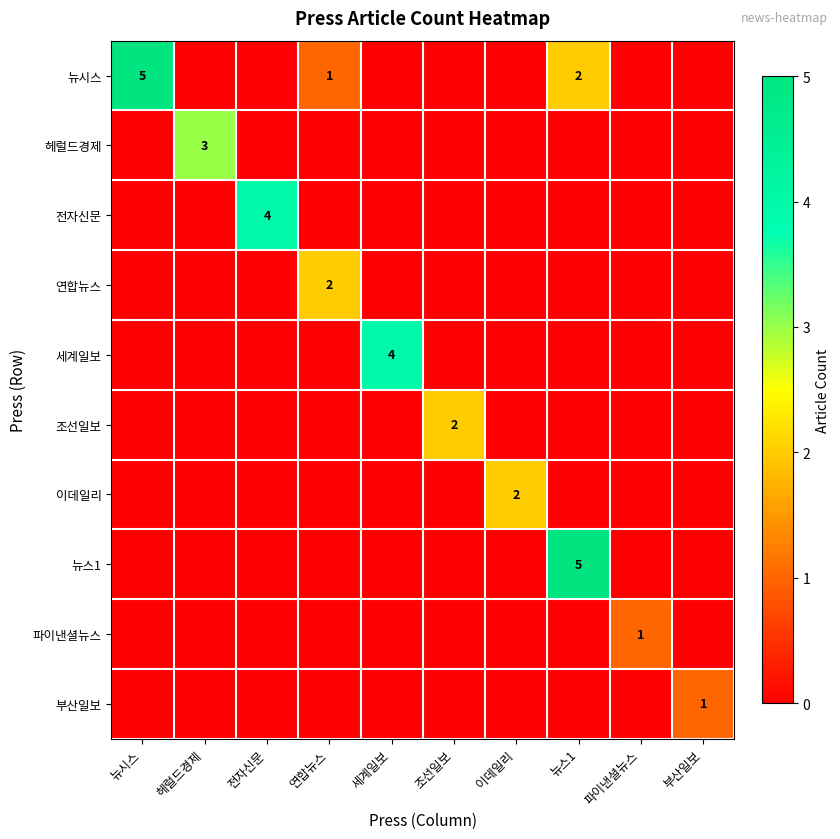

What is the difference between the highest and lowest values at 연합뉴스?

2